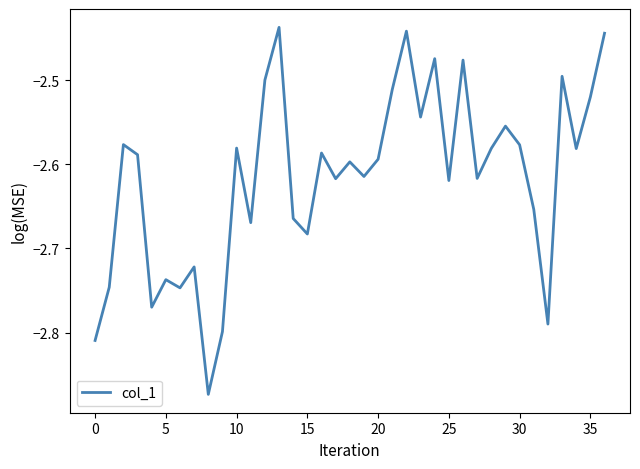

What is the difference between the maximum and minimum values?

0.4